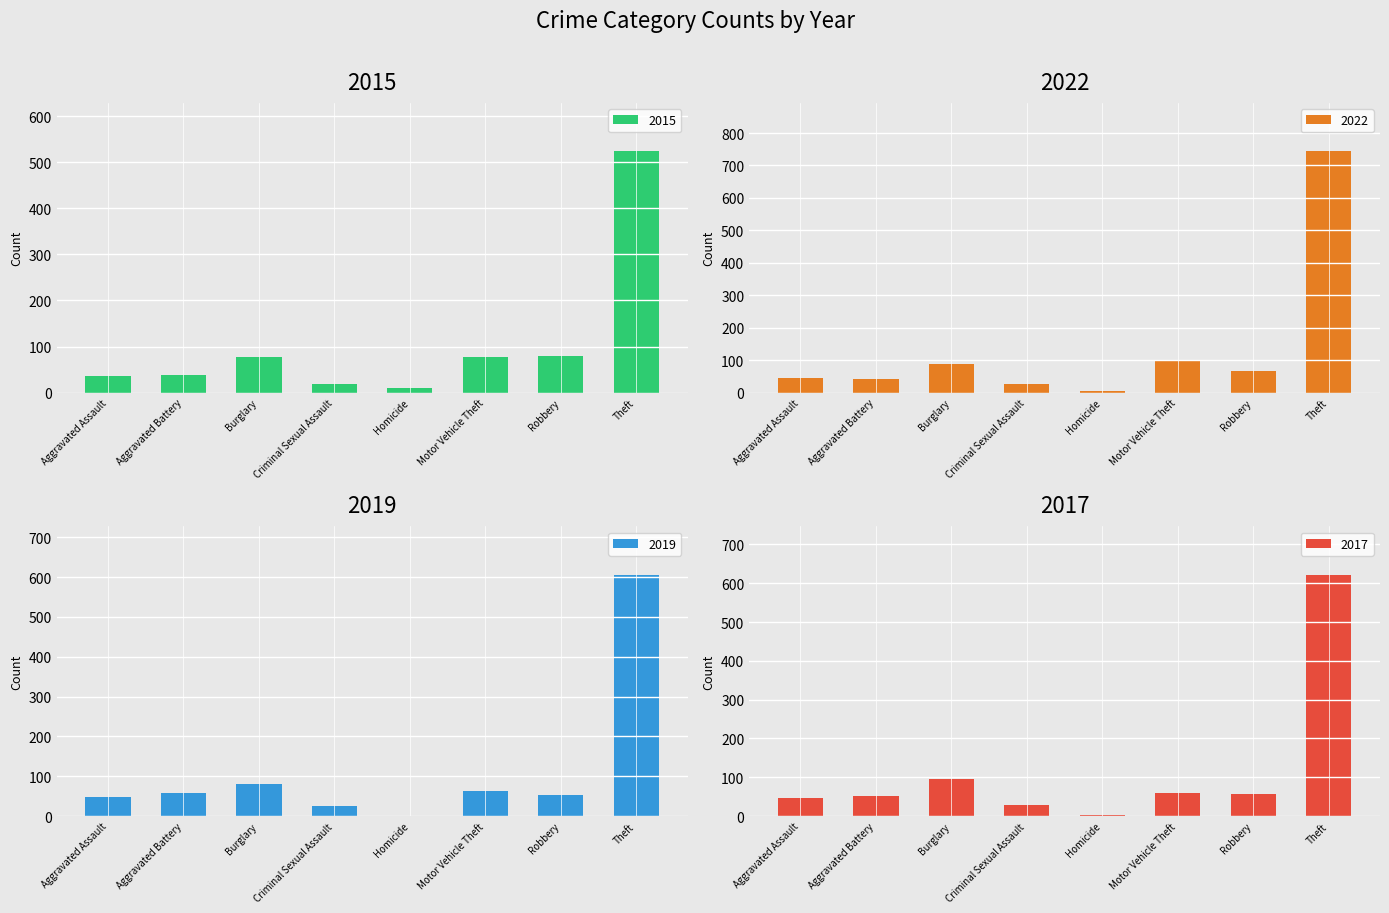

At how many categories does at least one series exceed 589?

1